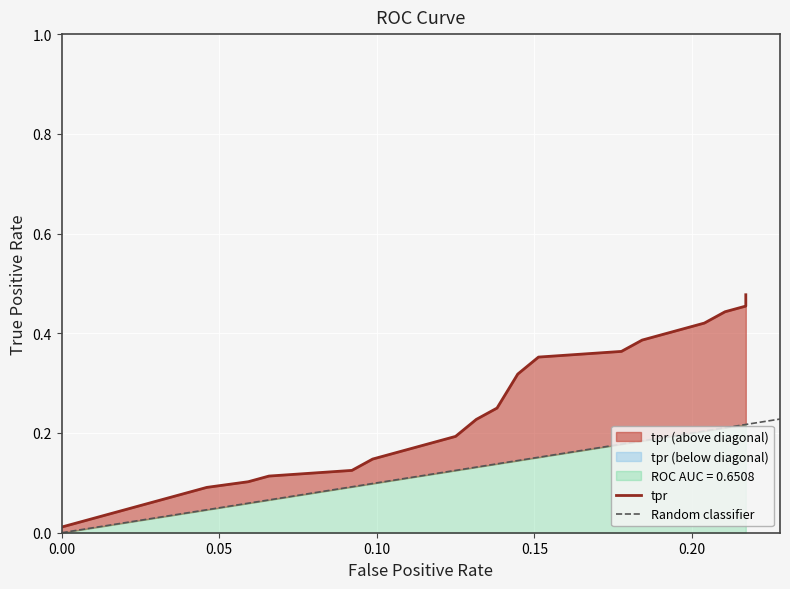

How many lines are shown in the chart?

1